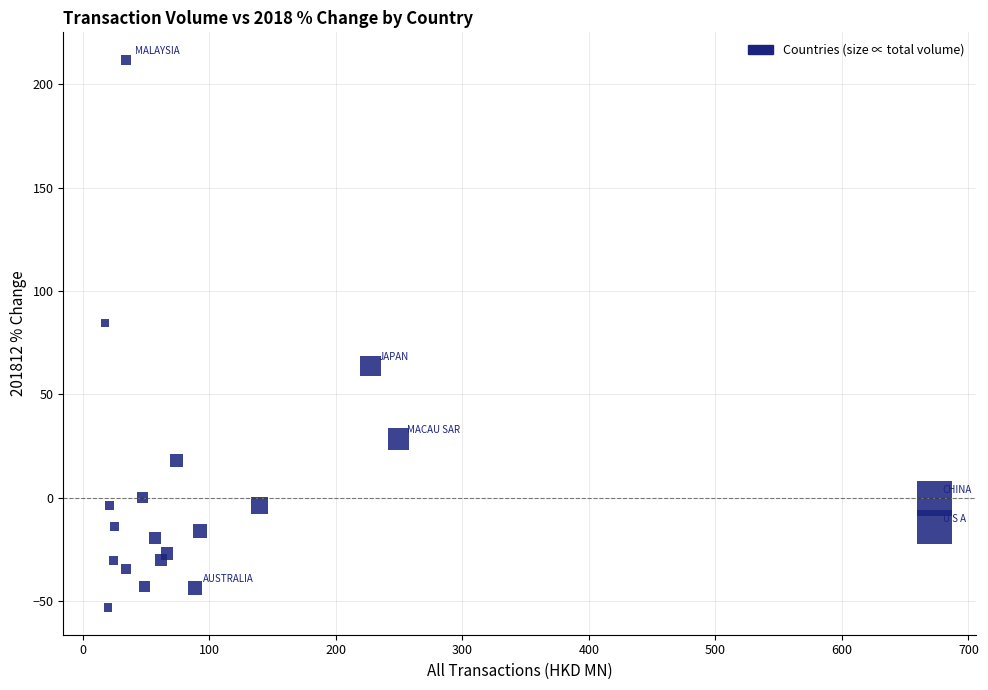

What is the range of Y values (max minus min)?

265.0